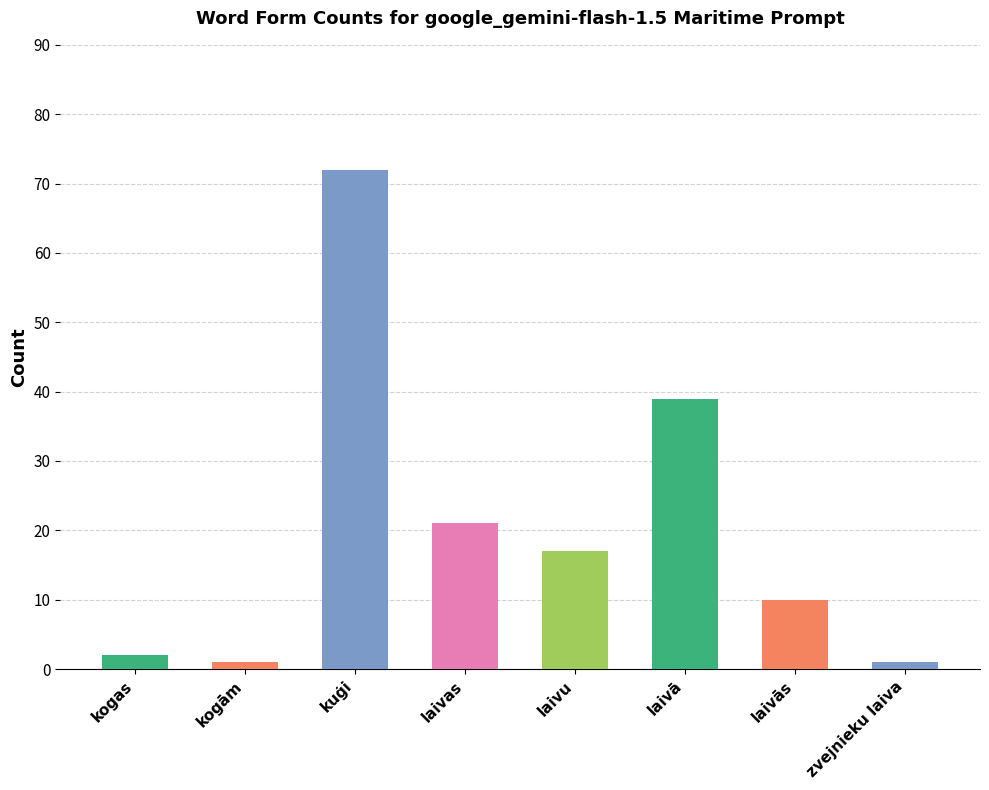

What is the sum of all values?

163